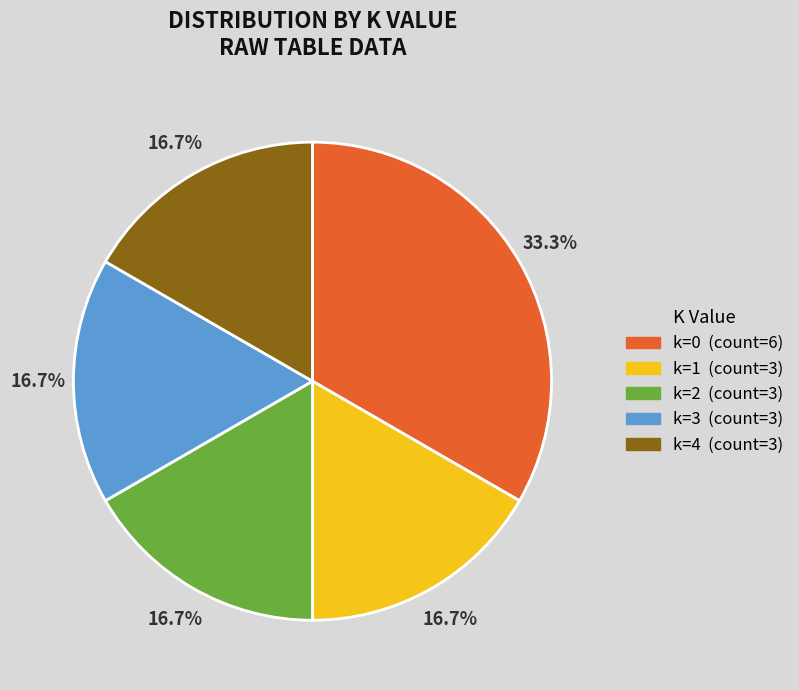

Does any single category account for the majority?

No